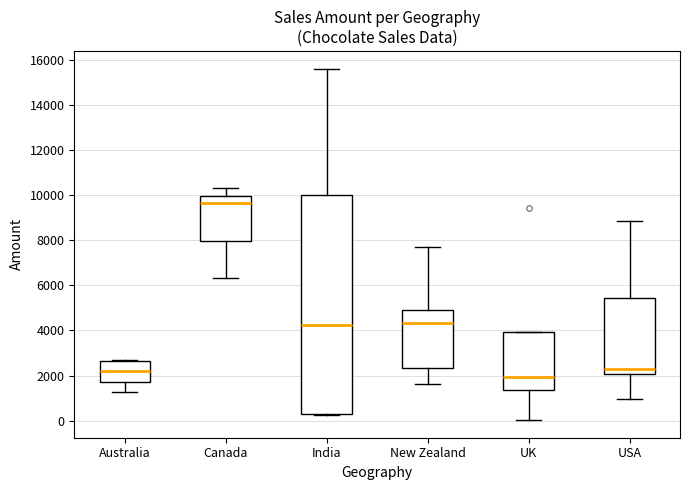

Where is the lower edge of the box for Canada on the y-axis? The values are not printed on the chart, so give them approximately, as read against the axis.

8000